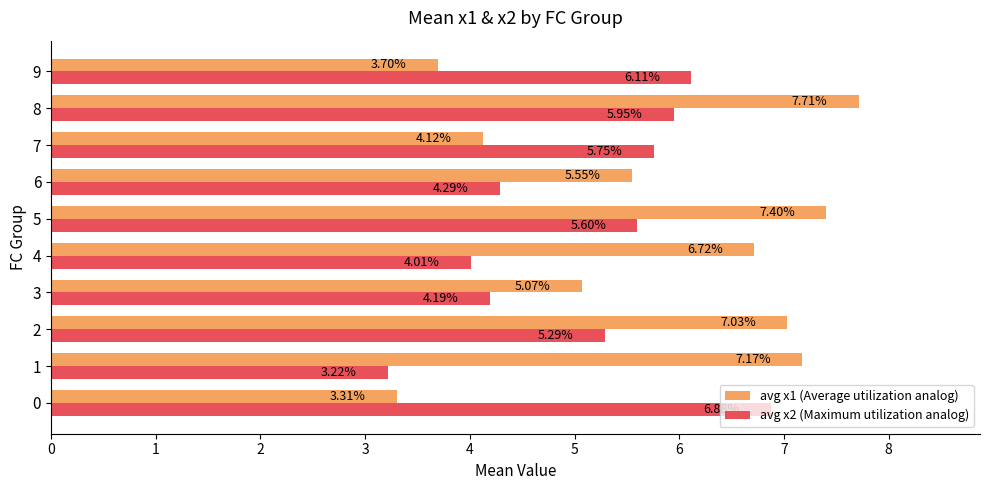

At which category is the sum across all series the highest?

8